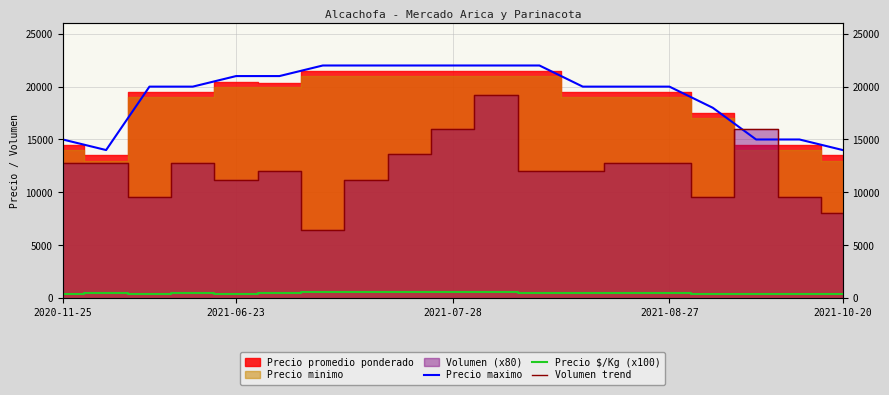

Which series has the largest total across all categories?

Precio maximo